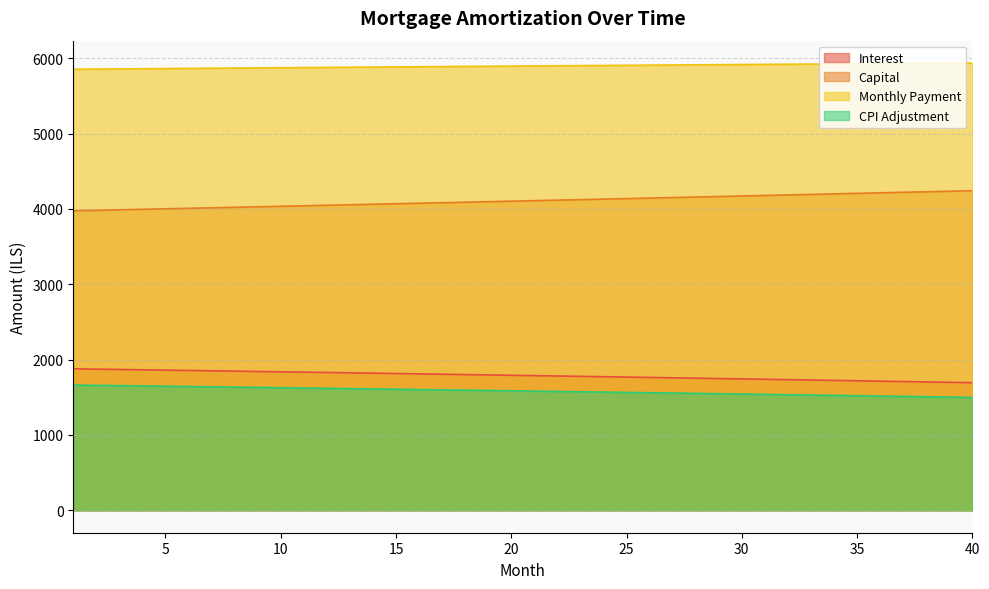

List the series in order of their peak value, highest first.

Monthly Payment, Capital, Interest, CPI Adjustment